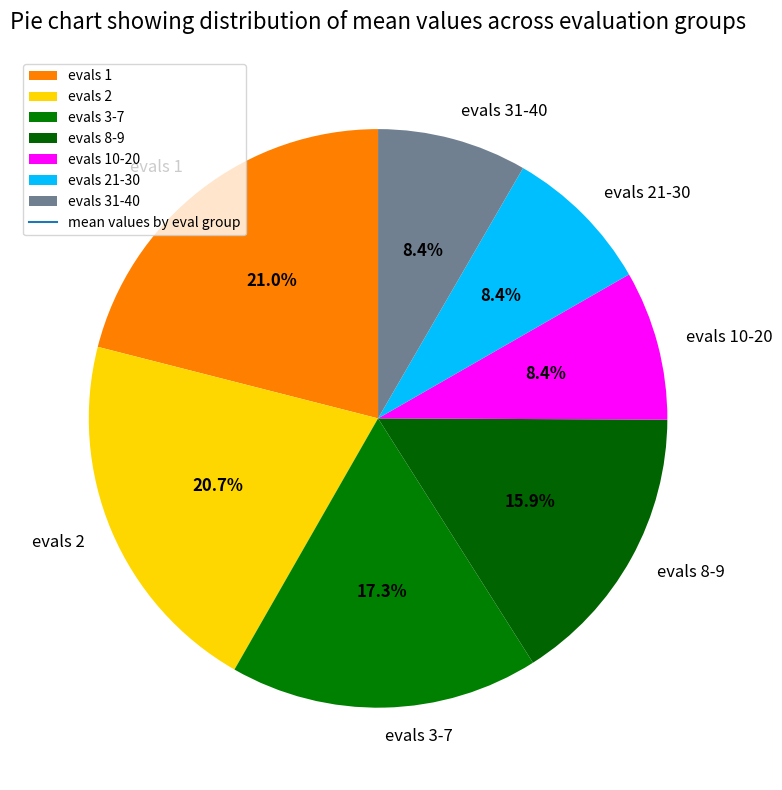

Does evals 8-9 represent more than half of the total?

No